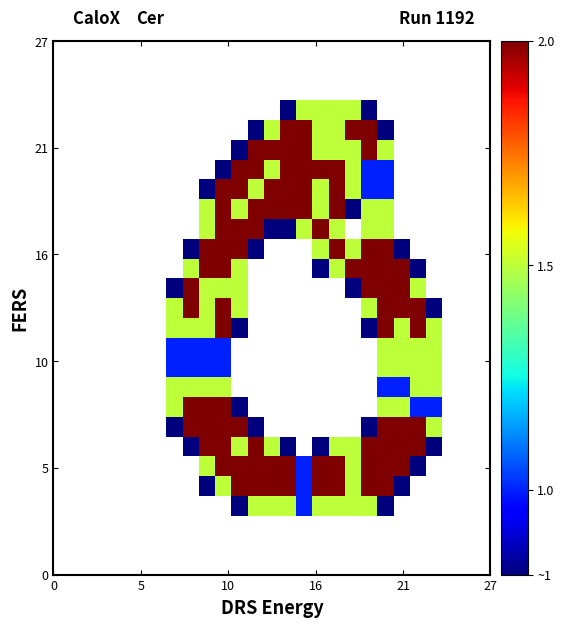

Reading left to right, list all the values displayed in this chart.

row_0: 0.0	0.0	0.0	0.0	0.0	0.0	0.0	0.0	0.0	0.0	0.0	0.0	0.0	0.0	0.0	0.0	0.0	0.0	0.0	0.0	0.0	0.0	0.0	0.0	0.0	0.0	0.0
row_1: 0.0	0.0	0.0	0.0	0.0	0.0	0.0	0.0	0.0	0.0	0.0	0.0	0.0	0.0	0.0	0.0	0.0	0.0	0.0	0.0	0.0	0.0	0.0	0.0	0.0	0.0	0.0
row_2: 0.0	0.0	0.0	0.0	0.0	0.0	0.0	0.0	0.0	0.0	0.0	0.0	0.0	0.0	0.0	0.0	0.0	0.0	0.0	0.0	0.0	0.0	0.0	0.0	0.0	0.0	0.0
row_3: 0.0	0.0	0.0	0.0	0.0	0.0	0.0	0.0	0.0	0.0	0.0	0.8	1.5	1.5	1.5	1.0	1.5	1.5	1.5	1.5	0.8	0.0	0.0	0.0	0.0	0.0	0.0
row_4: 0.0	0.0	0.0	0.0	0.0	0.0	0.0	0.0	0.0	0.8	1.5	2.0	2.0	2.0	2.0	1.0	2.0	2.0	1.5	2.0	2.0	0.8	0.0	0.0	0.0	0.0	0.0
row_5: 0.0	0.0	0.0	0.0	0.0	0.0	0.0	0.0	0.0	1.5	2.0	2.0	2.0	2.0	2.0	1.0	2.0	2.0	1.5	2.0	2.0	2.0	0.8	0.0	0.0	0.0	0.0
row_6: 0.0	0.0	0.0	0.0	0.0	0.0	0.0	0.0	0.8	2.0	2.0	1.5	2.0	1.5	0.8	0.0	0.8	1.5	1.5	2.0	2.0	2.0	2.0	0.8	0.0	0.0	0.0
row_7: 0.0	0.0	0.0	0.0	0.0	0.0	0.0	0.8	2.0	2.0	2.0	2.0	0.8	0.0	0.0	0.0	0.0	0.0	0.0	0.8	2.0	2.0	2.0	1.5	0.0	0.0	0.0
row_8: 0.0	0.0	0.0	0.0	0.0	0.0	0.0	1.5	2.0	2.0	2.0	0.8	0.0	0.0	0.0	0.0	0.0	0.0	0.0	0.0	1.5	1.5	1.0	1.0	0.0	0.0	0.0
row_9: 0.0	0.0	0.0	0.0	0.0	0.0	0.0	1.5	1.5	1.5	1.5	0.0	0.0	0.0	0.0	0.0	0.0	0.0	0.0	0.0	1.0	1.0	1.5	1.5	0.0	0.0	0.0
row_10: 0.0	0.0	0.0	0.0	0.0	0.0	0.0	1.0	1.0	1.0	1.0	0.0	0.0	0.0	0.0	0.0	0.0	0.0	0.0	0.0	1.5	1.5	1.5	1.5	0.0	0.0	0.0
row_11: 0.0	0.0	0.0	0.0	0.0	0.0	0.0	1.0	1.0	1.0	1.0	0.0	0.0	0.0	0.0	0.0	0.0	0.0	0.0	0.0	1.5	1.5	1.5	1.5	0.0	0.0	0.0
row_12: 0.0	0.0	0.0	0.0	0.0	0.0	0.0	1.5	1.5	1.5	2.0	0.8	0.0	0.0	0.0	0.0	0.0	0.0	0.0	0.8	2.0	1.5	2.0	1.5	0.0	0.0	0.0
row_13: 0.0	0.0	0.0	0.0	0.0	0.0	0.0	1.5	2.0	1.5	2.0	1.5	0.0	0.0	0.0	0.0	0.0	0.0	0.0	1.5	2.0	2.0	2.0	0.8	0.0	0.0	0.0
row_14: 0.0	0.0	0.0	0.0	0.0	0.0	0.0	0.8	2.0	1.5	1.5	1.5	0.0	0.0	0.0	0.0	0.0	0.0	0.8	2.0	2.0	2.0	1.5	0.0	0.0	0.0	0.0
row_15: 0.0	0.0	0.0	0.0	0.0	0.0	0.0	0.0	1.5	2.0	2.0	1.5	0.0	0.0	0.0	0.0	0.8	1.5	2.0	2.0	2.0	2.0	0.8	0.0	0.0	0.0	0.0
row_16: 0.0	0.0	0.0	0.0	0.0	0.0	0.0	0.0	0.8	2.0	2.0	2.0	0.8	0.0	0.0	0.0	1.5	2.0	1.5	2.0	2.0	0.8	0.0	0.0	0.0	0.0	0.0
row_17: 0.0	0.0	0.0	0.0	0.0	0.0	0.0	0.0	0.0	1.5	2.0	2.0	2.0	0.8	0.8	1.5	2.0	1.5	0.0	1.5	1.5	0.0	0.0	0.0	0.0	0.0	0.0
row_18: 0.0	0.0	0.0	0.0	0.0	0.0	0.0	0.0	0.0	1.5	2.0	1.5	2.0	2.0	2.0	2.0	1.5	2.0	0.8	1.5	1.5	0.0	0.0	0.0	0.0	0.0	0.0
row_19: 0.0	0.0	0.0	0.0	0.0	0.0	0.0	0.0	0.0	0.8	2.0	2.0	1.5	2.0	2.0	2.0	1.5	2.0	1.5	1.0	1.0	0.0	0.0	0.0	0.0	0.0	0.0
row_20: 0.0	0.0	0.0	0.0	0.0	0.0	0.0	0.0	0.0	0.0	0.8	2.0	2.0	1.5	2.0	2.0	2.0	2.0	1.5	1.0	1.0	0.0	0.0	0.0	0.0	0.0	0.0
row_21: 0.0	0.0	0.0	0.0	0.0	0.0	0.0	0.0	0.0	0.0	0.0	0.8	2.0	2.0	2.0	2.0	1.5	1.5	1.5	2.0	1.5	0.0	0.0	0.0	0.0	0.0	0.0
row_22: 0.0	0.0	0.0	0.0	0.0	0.0	0.0	0.0	0.0	0.0	0.0	0.0	0.8	1.5	2.0	2.0	1.5	1.5	2.0	2.0	0.8	0.0	0.0	0.0	0.0	0.0	0.0
row_23: 0.0	0.0	0.0	0.0	0.0	0.0	0.0	0.0	0.0	0.0	0.0	0.0	0.0	0.0	0.8	1.5	1.5	1.5	1.5	0.8	0.0	0.0	0.0	0.0	0.0	0.0	0.0
row_24: 0.0	0.0	0.0	0.0	0.0	0.0	0.0	0.0	0.0	0.0	0.0	0.0	0.0	0.0	0.0	0.0	0.0	0.0	0.0	0.0	0.0	0.0	0.0	0.0	0.0	0.0	0.0
row_25: 0.0	0.0	0.0	0.0	0.0	0.0	0.0	0.0	0.0	0.0	0.0	0.0	0.0	0.0	0.0	0.0	0.0	0.0	0.0	0.0	0.0	0.0	0.0	0.0	0.0	0.0	0.0
row_26: 0.0	0.0	0.0	0.0	0.0	0.0	0.0	0.0	0.0	0.0	0.0	0.0	0.0	0.0	0.0	0.0	0.0	0.0	0.0	0.0	0.0	0.0	0.0	0.0	0.0	0.0	0.0